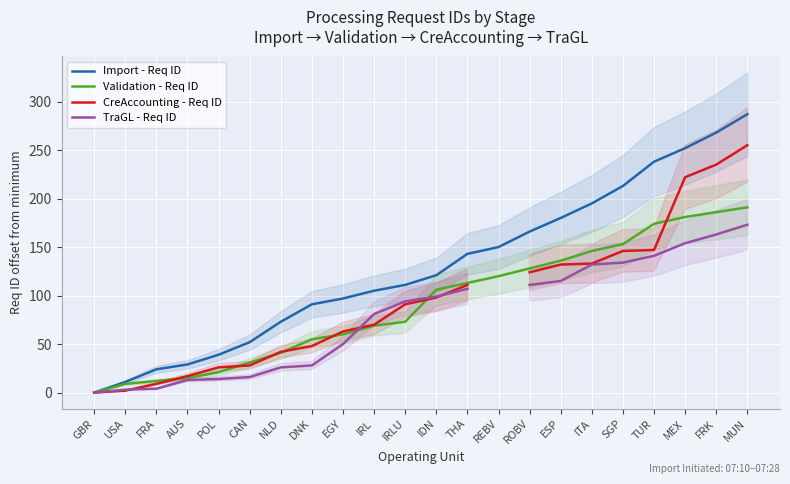

Which has a higher value, THA or MUN?

MUN